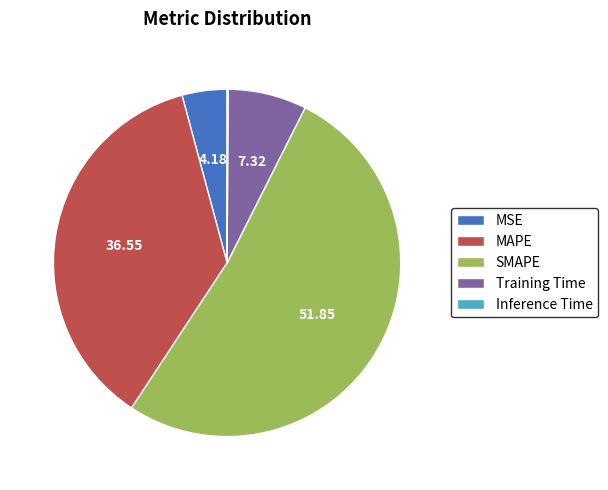

Does Training Time account for over 50% of the chart?

No